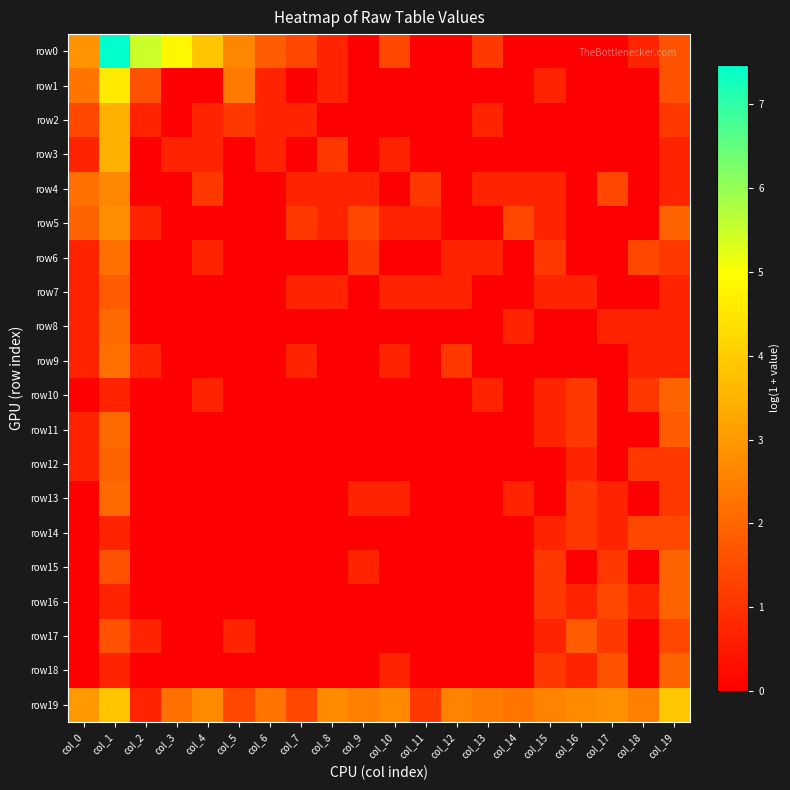

What is the spread (max minus min) of values at col_14?

2.3